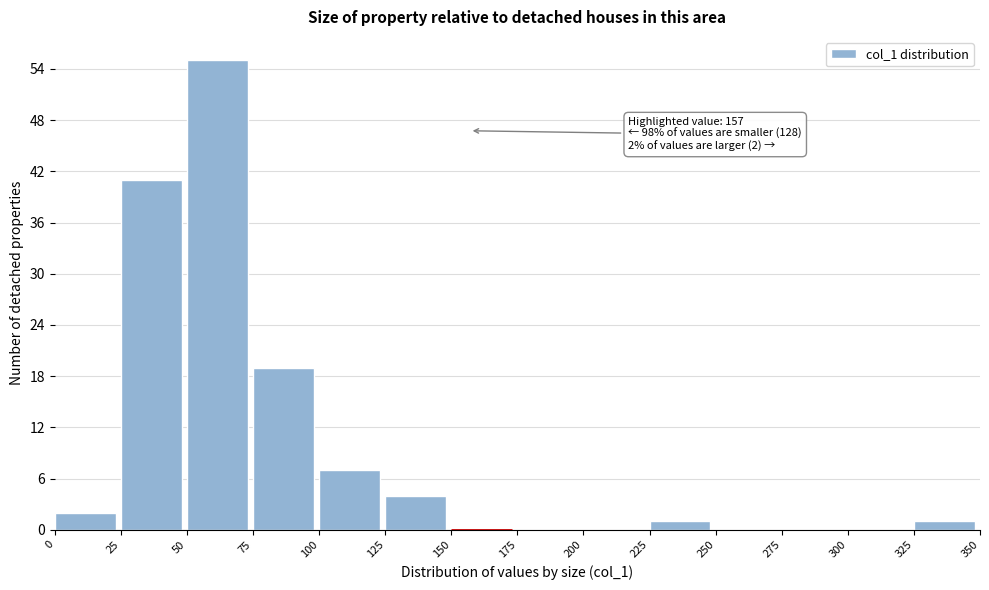

Over which range of the x-axis is the bar tallest?

50 to 75